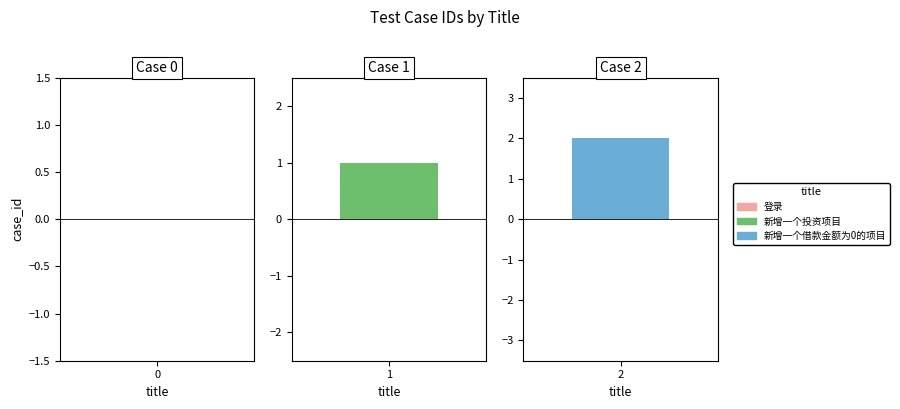

The value at 新增一个借款金额为0的项目 is 2. True or false?

True